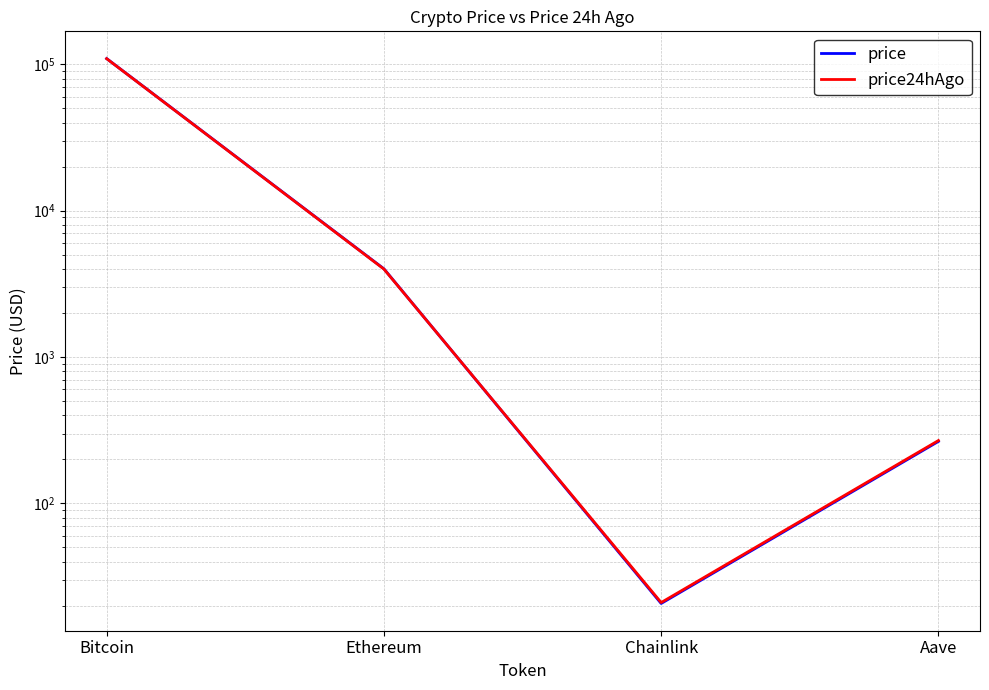

What is the difference between the highest and lowest values at Ethereum?

17.6